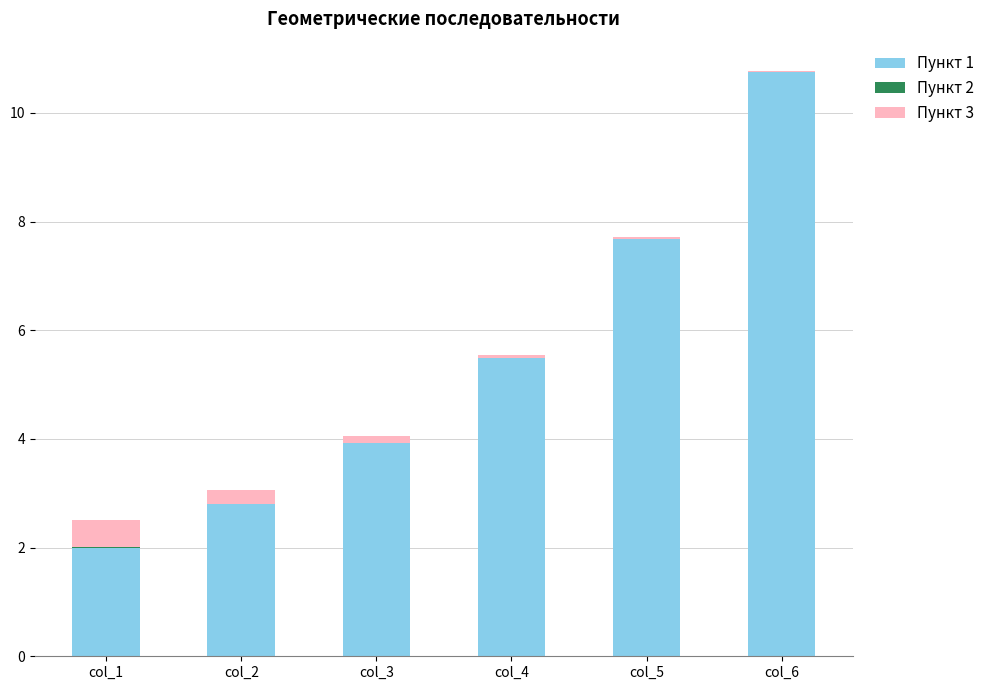

At which category is the sum across all series the highest?

col_6